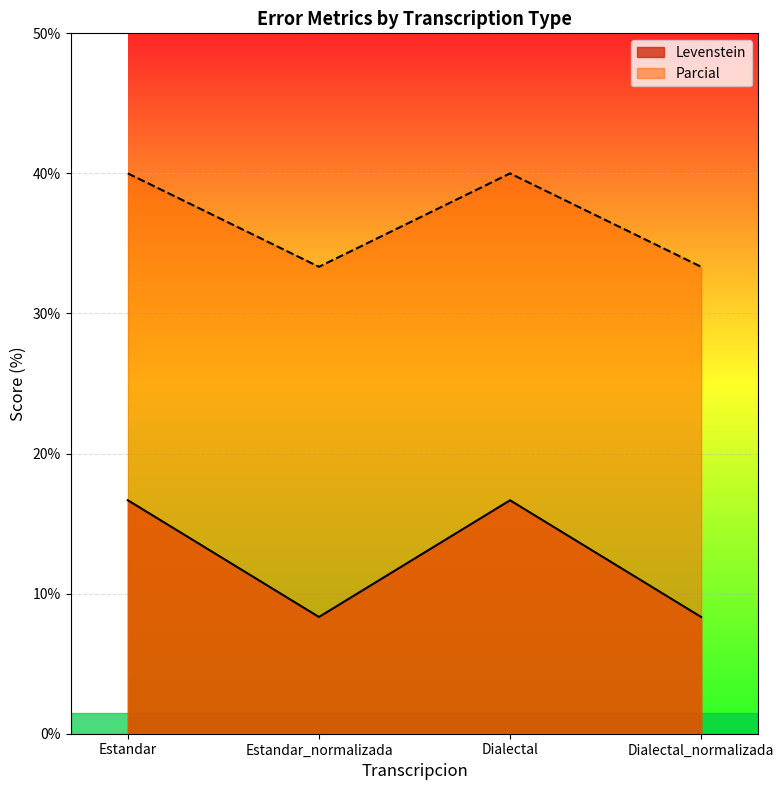

Between Estandar and Dialectal_normalizada, which is larger?

Estandar